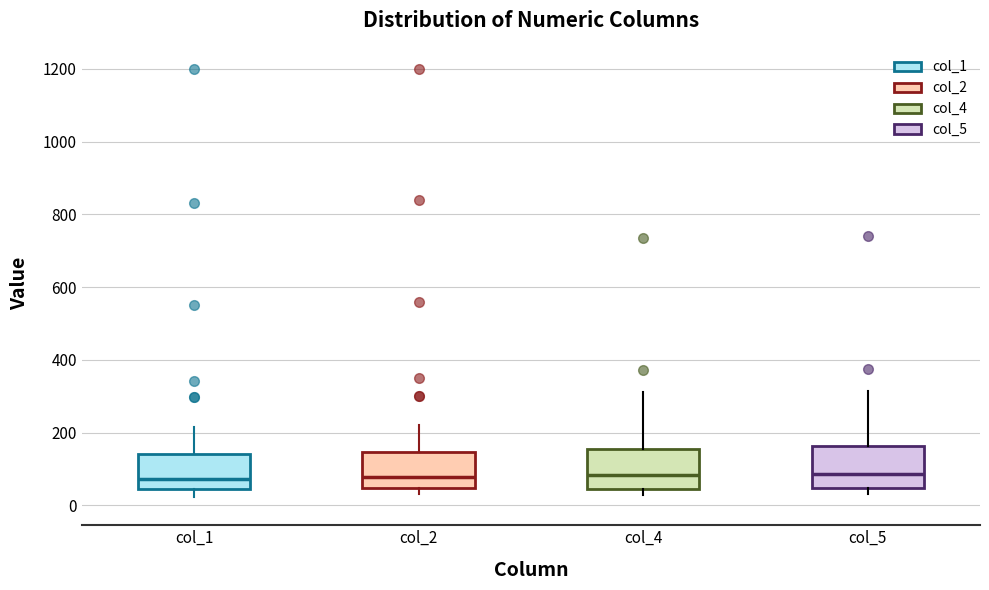

Reading left to right, transcribe this box plot: for each box, give where its median line is, the range the box spans, and where its two whiskers end, as read against the y-axis. The values are not printed on the chart, so give them approximately, as read against the axis.

col_1: median 80, box 40 to 140, whiskers 20 to 220
col_2: median 80, box 40 to 140, whiskers 40 (just below the box's lower edge) to 220
col_4: median 80, box 40 to 160, whiskers 20 to 320
col_5: median 80, box 40 to 160, whiskers 40 (just below the box's lower edge) to 320